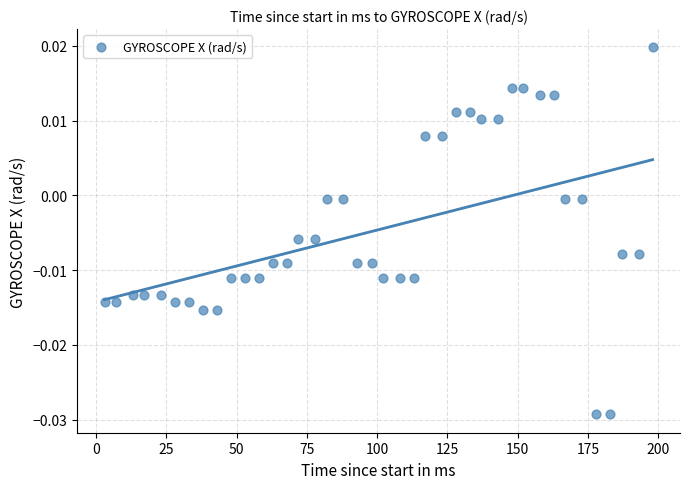

What is the range of X values (max minus min)?

195.0